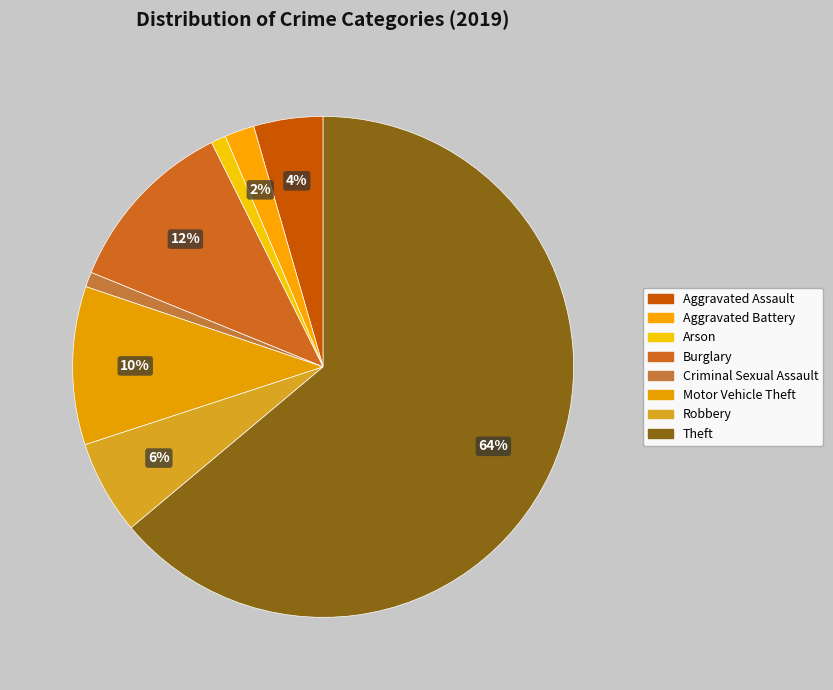

How many segments does this pie chart have?

8